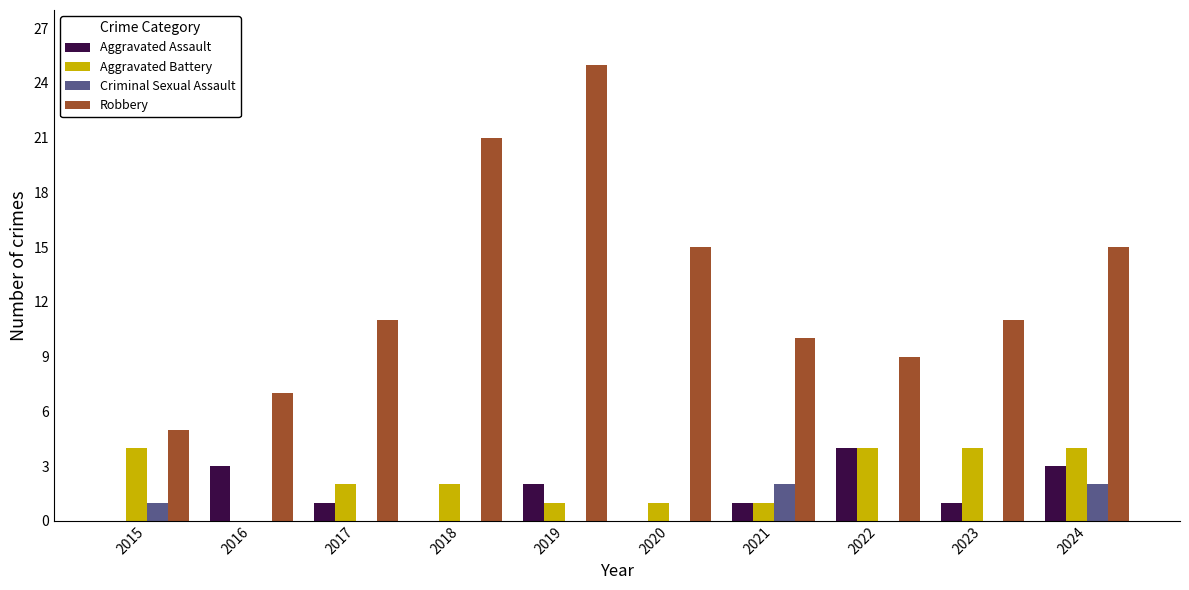

What is the sum of all Aggravated Assault values?

15